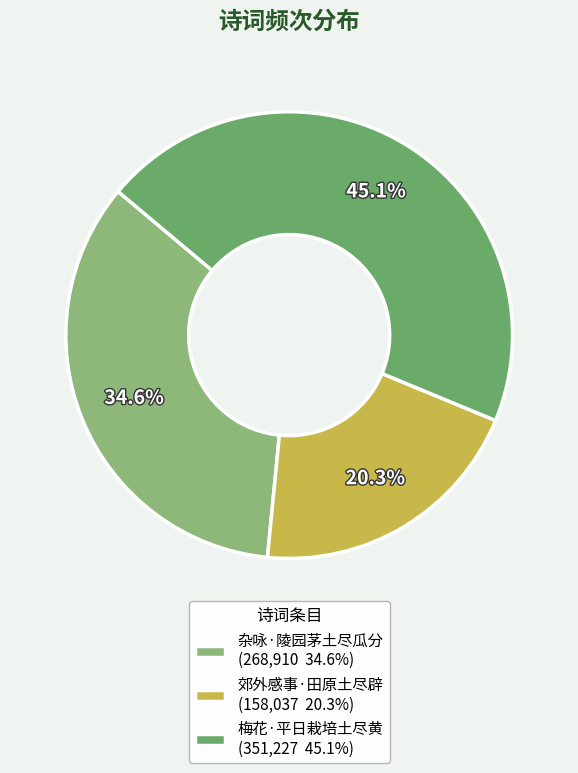

Does any single category account for the majority?

No